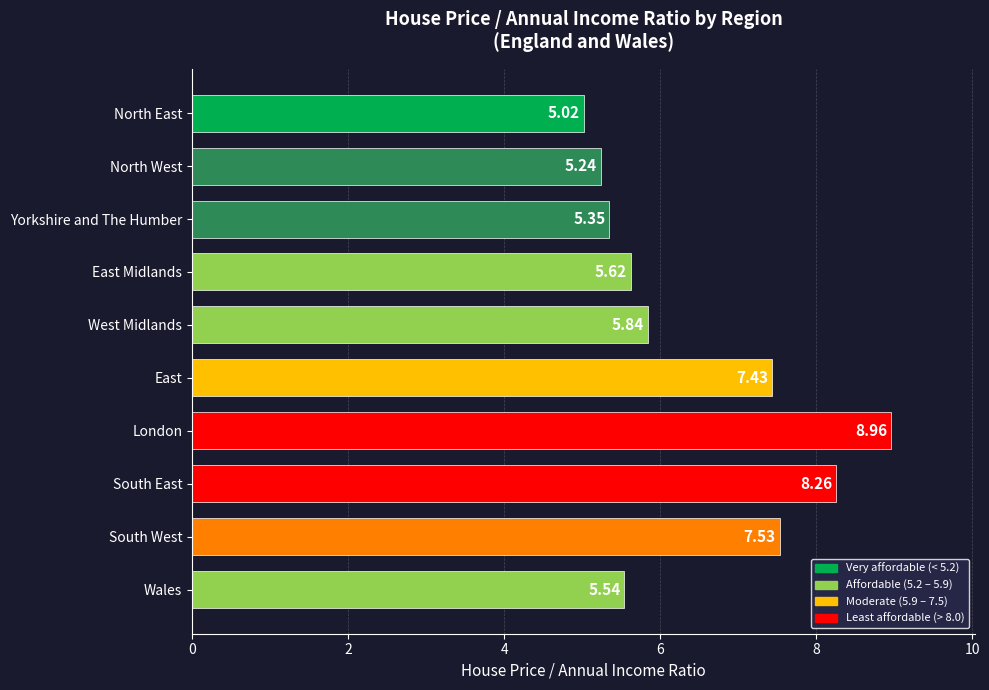

What is the average value?

6.5